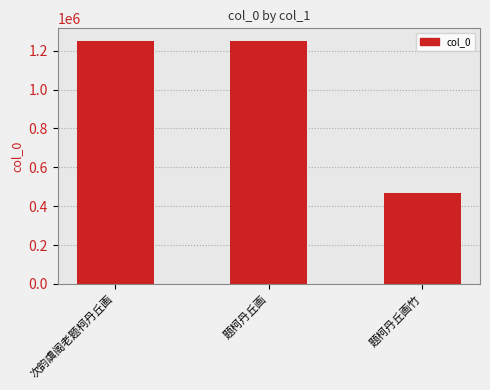

What is the label of the 2nd bar from the left?

题柯丹丘画